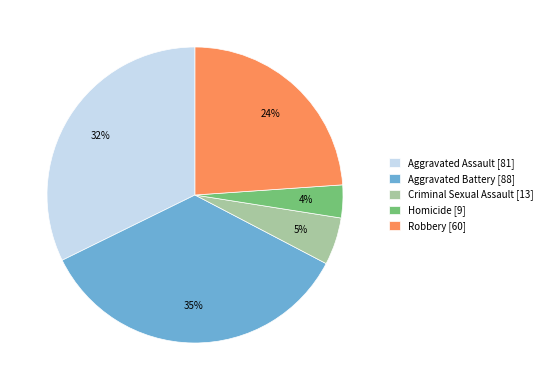

To the nearest percent, what is the average slice percentage?

20%